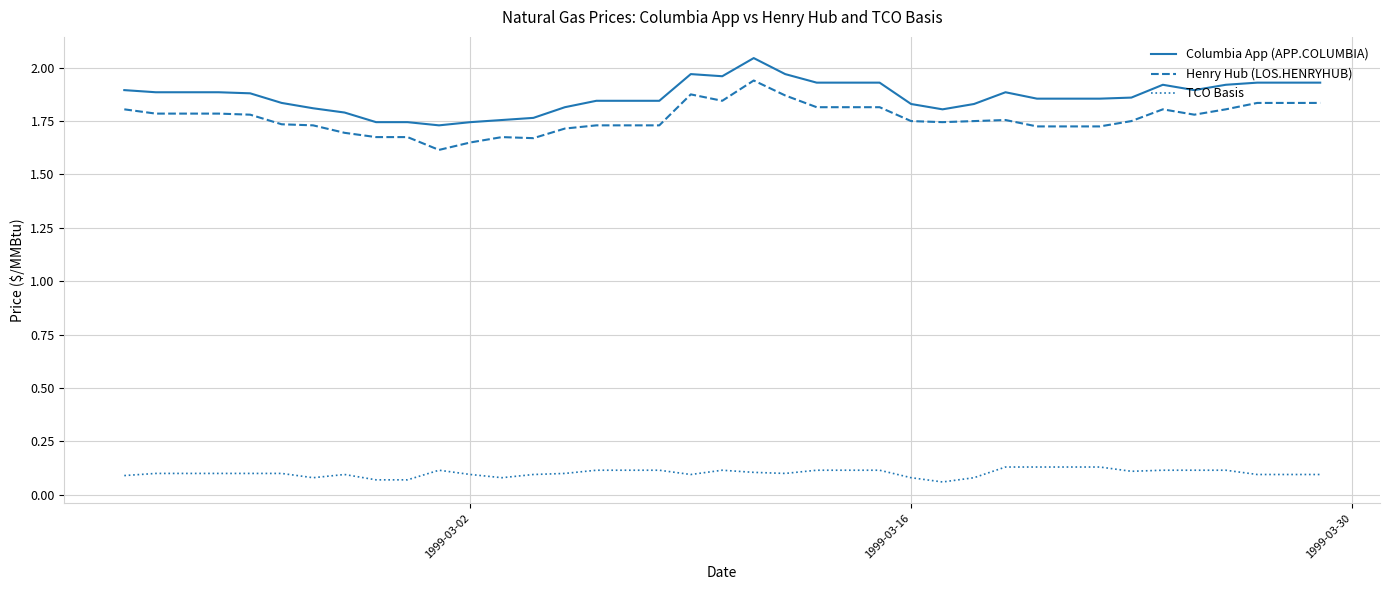

How many series are shown in this chart?

3